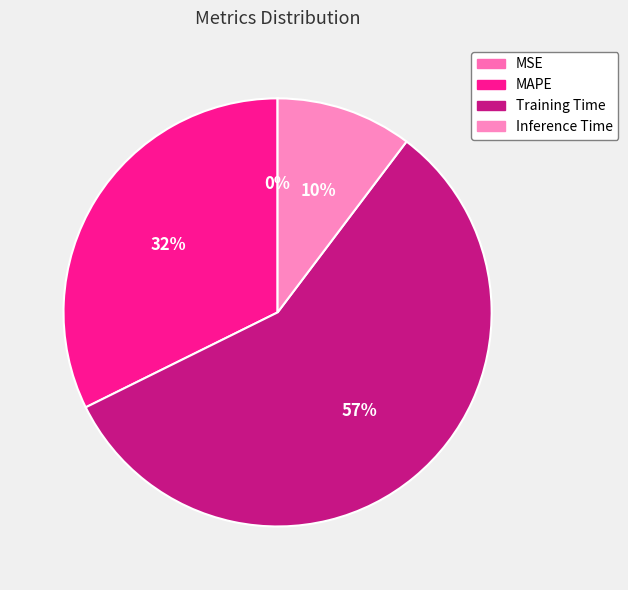

Is it true that Training Time is 57% of the pie?

True